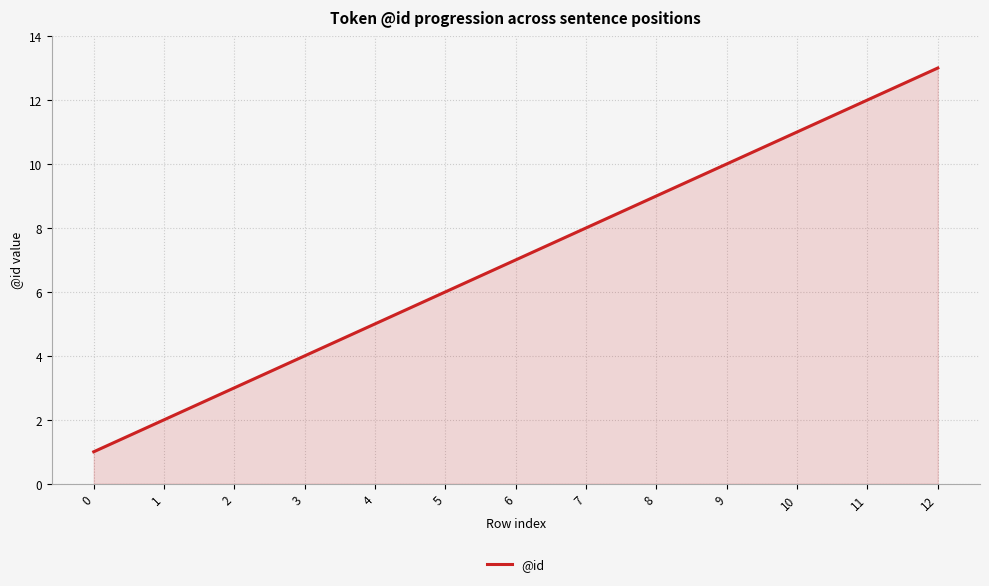

Does the chart display data point markers on the line(s)?

No